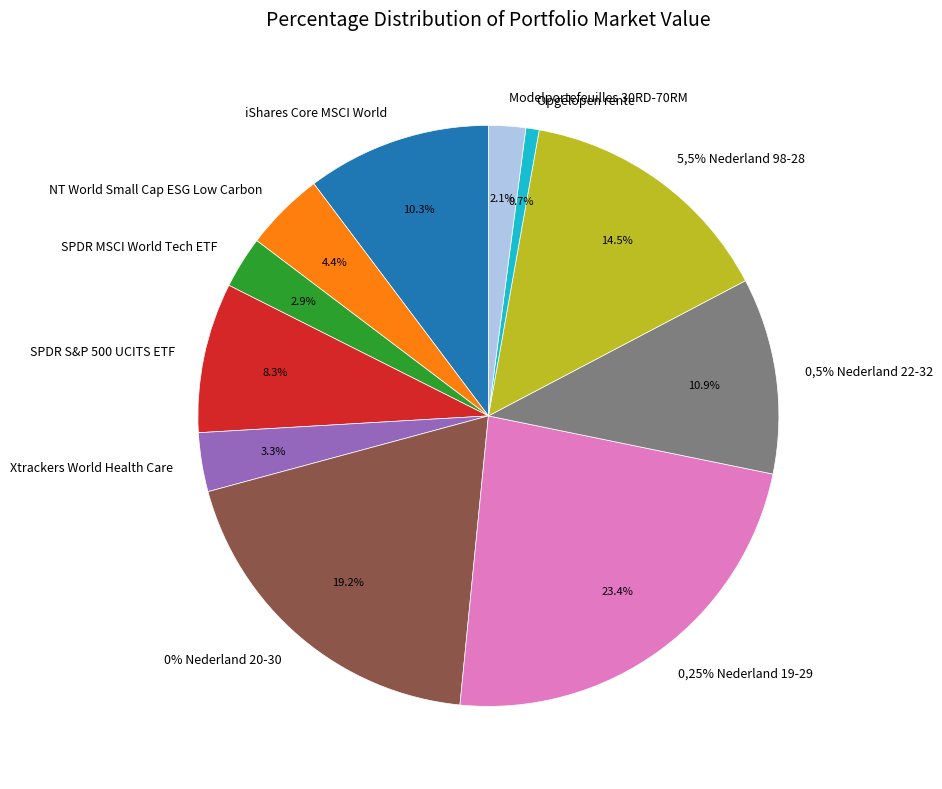

Which category has the biggest portion of the pie?

0,25% Nederland 19-29